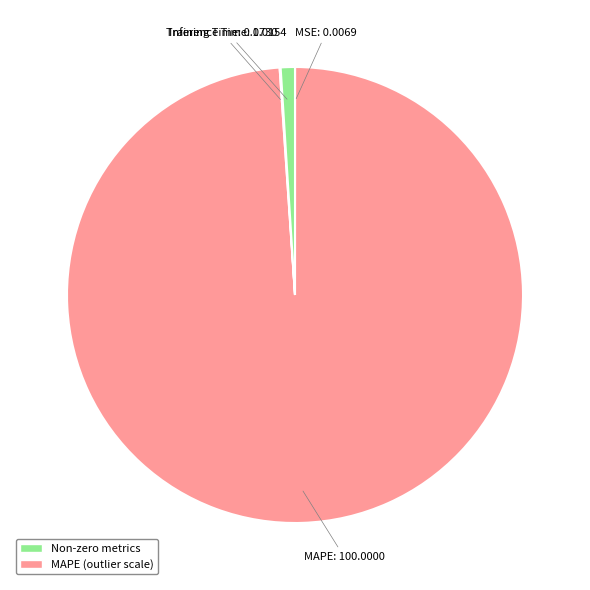

Is it true that MAPE is 89% of the pie?

False